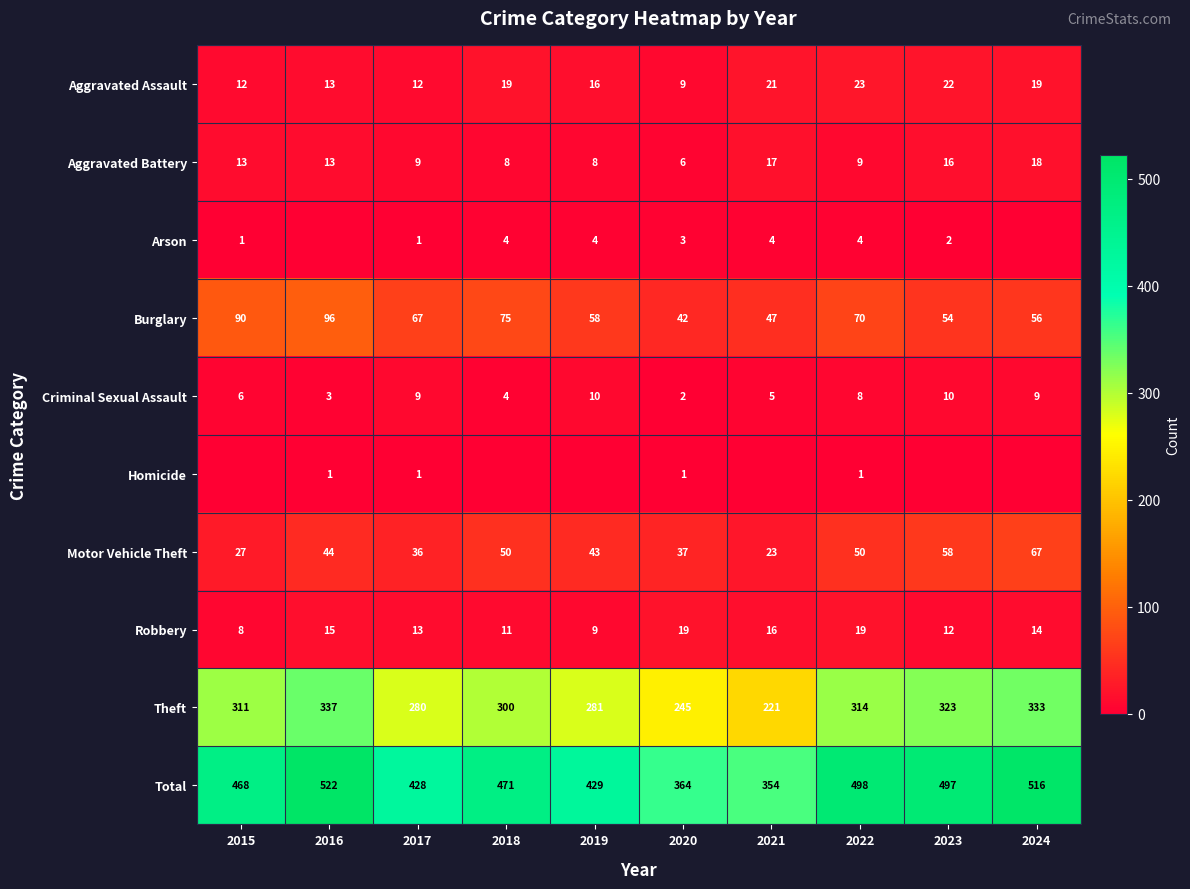

Is it true that Burglary equals 96 at 2016?

True